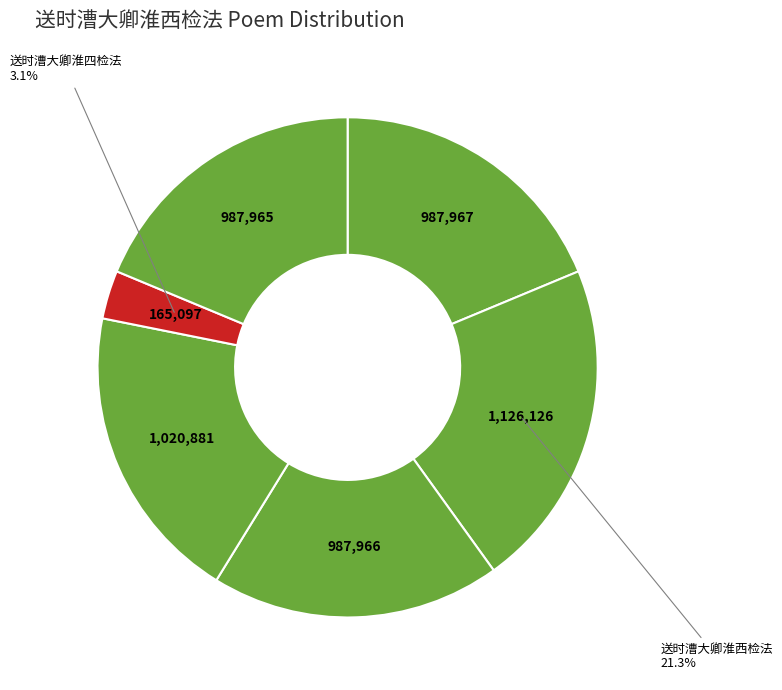

How many slices are in this pie chart?

6